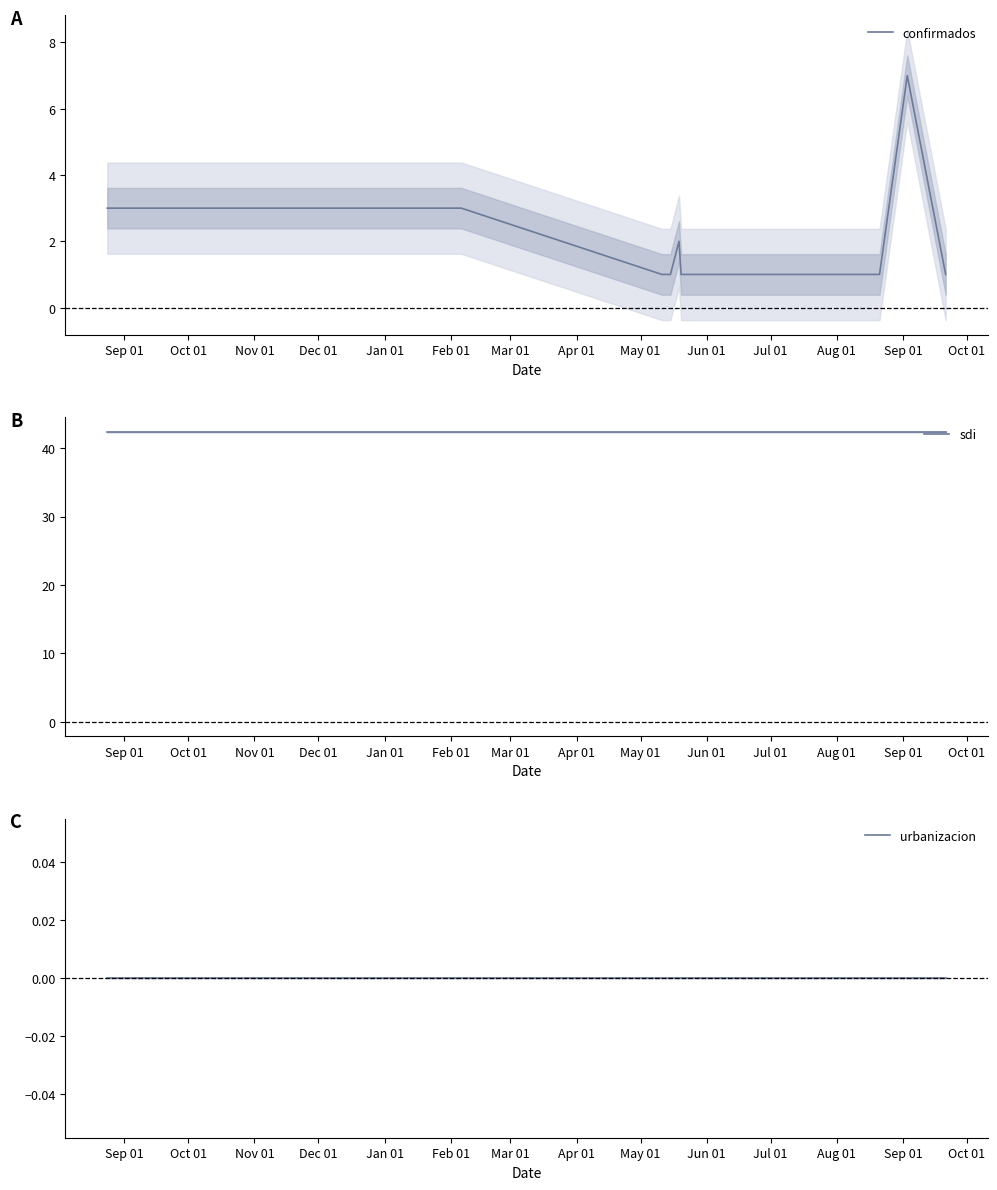

What value does the confirmados series have at Jul 01?

1.0